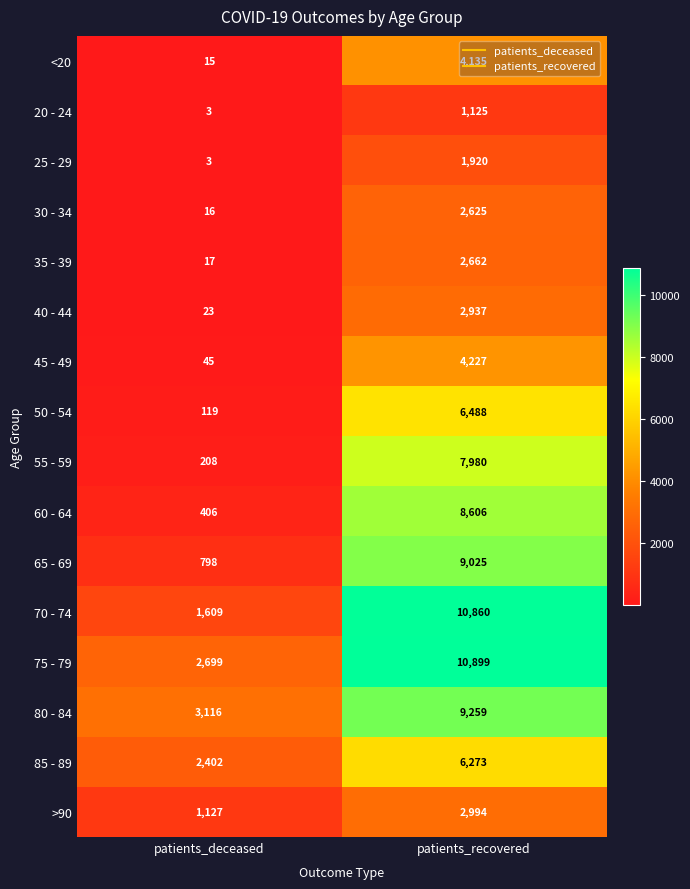

What is the sum of all 65 - 69 values?

9823